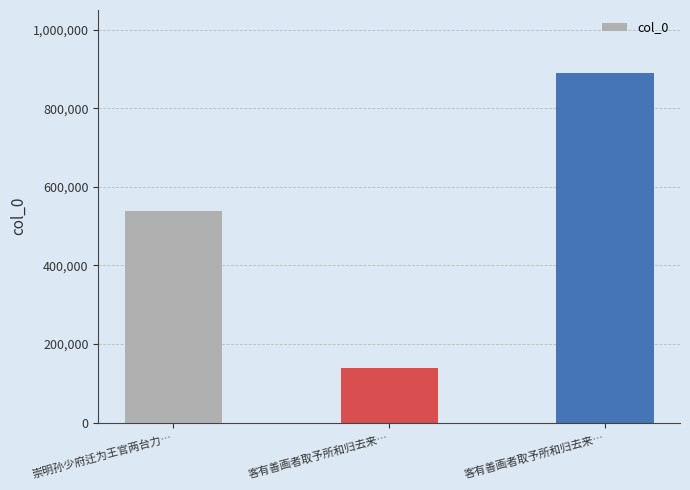

How many bars are there in total?

3